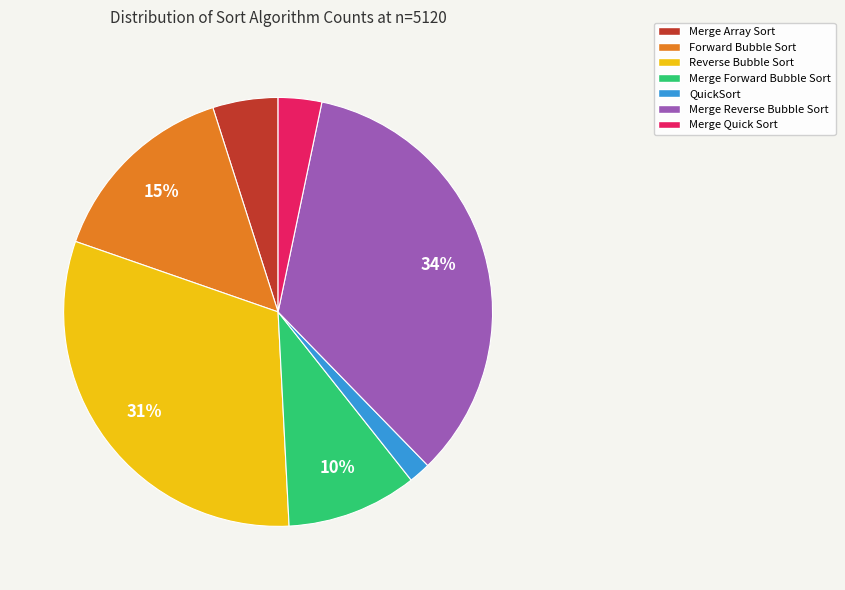

Is Merge Array Sort the majority of the pie?

No